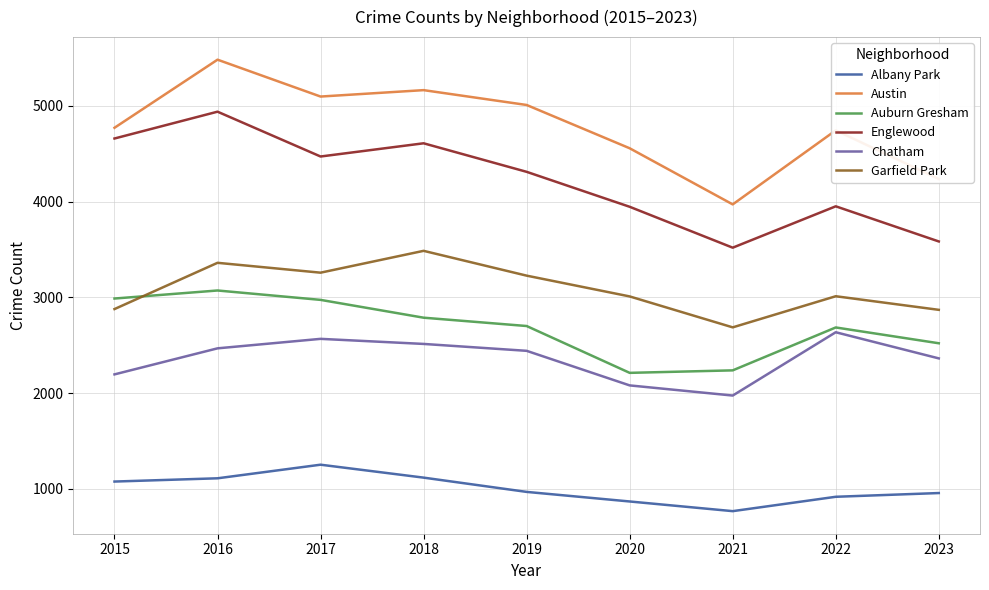

True or false: Auburn Gresham and Chatham intersect in this chart.

False